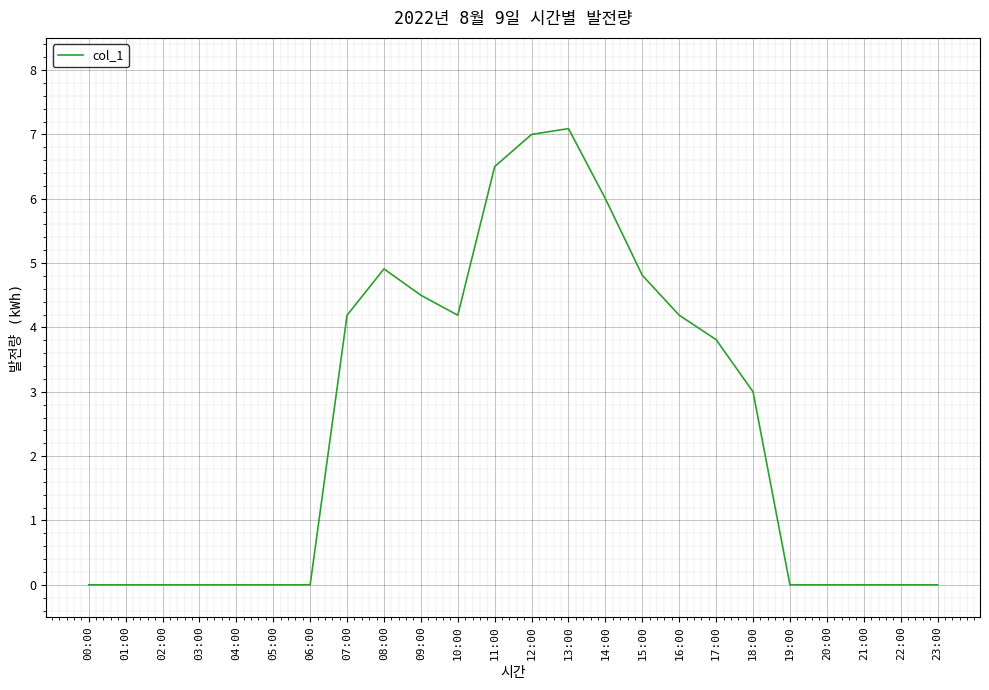

The value at 03:00 is 2.9. True or false?

False